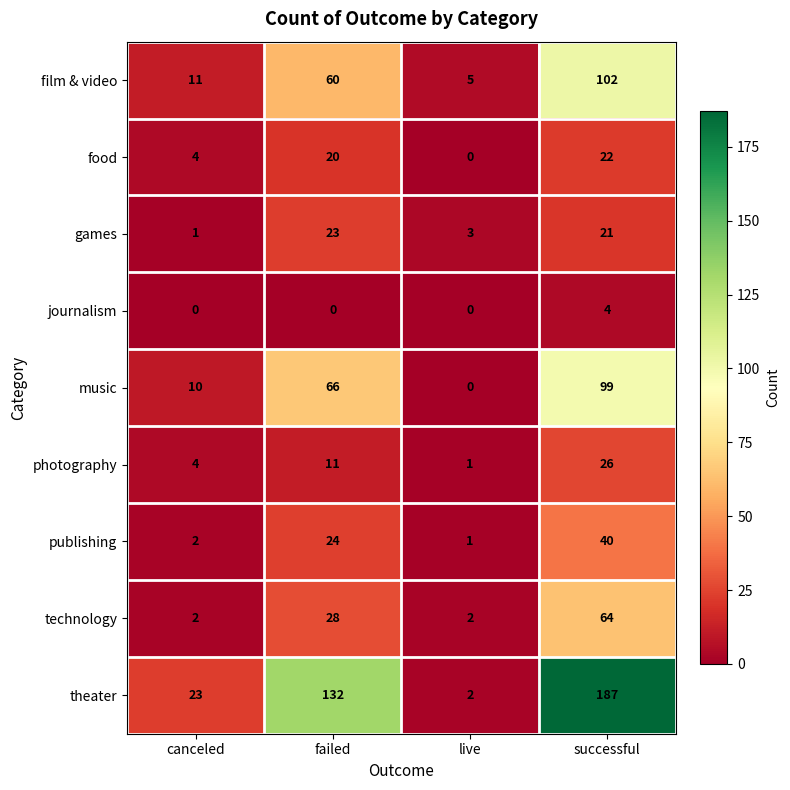

Which series has the largest range (max minus min)?

theater